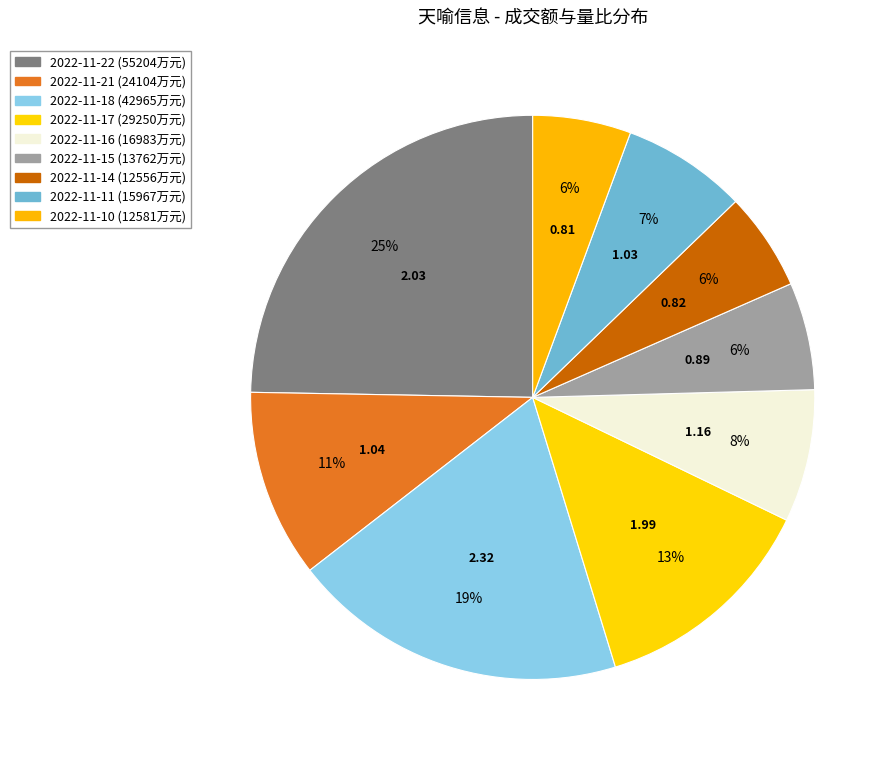

To the nearest percent, what is the average slice percentage?

11%